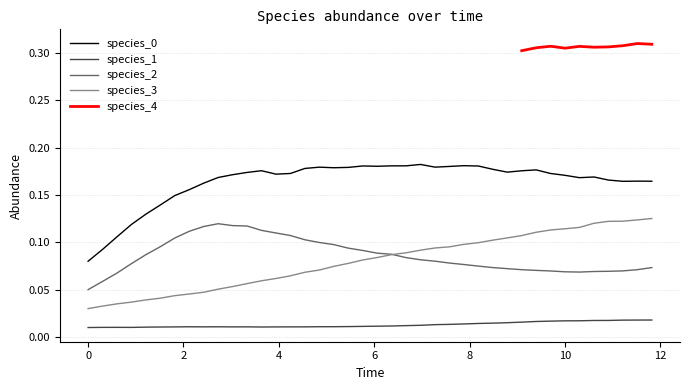

True or false: species_0 and species_2 cross at least once.

False